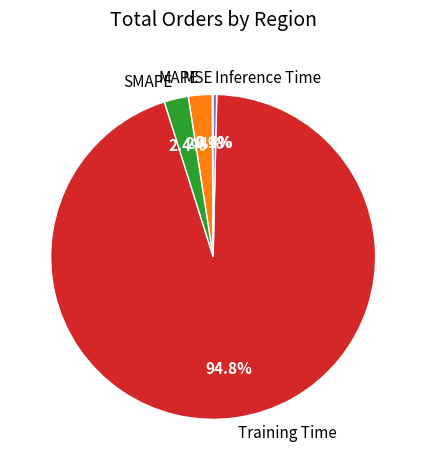

Which category has the biggest portion of the pie?

Training Time